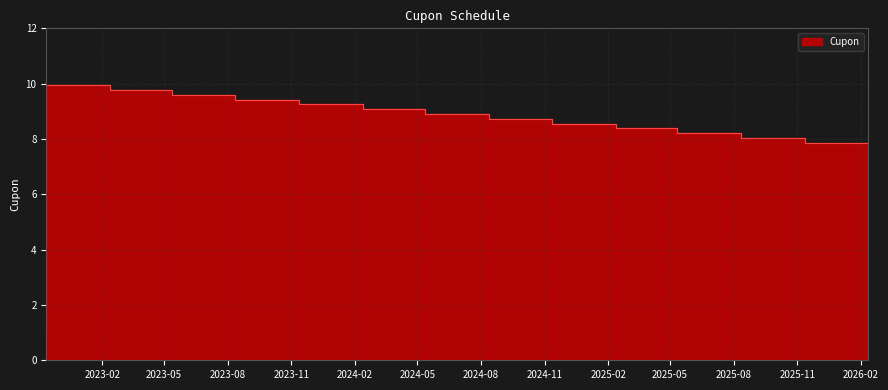

Where does the data first go above 8?

2023-02-12